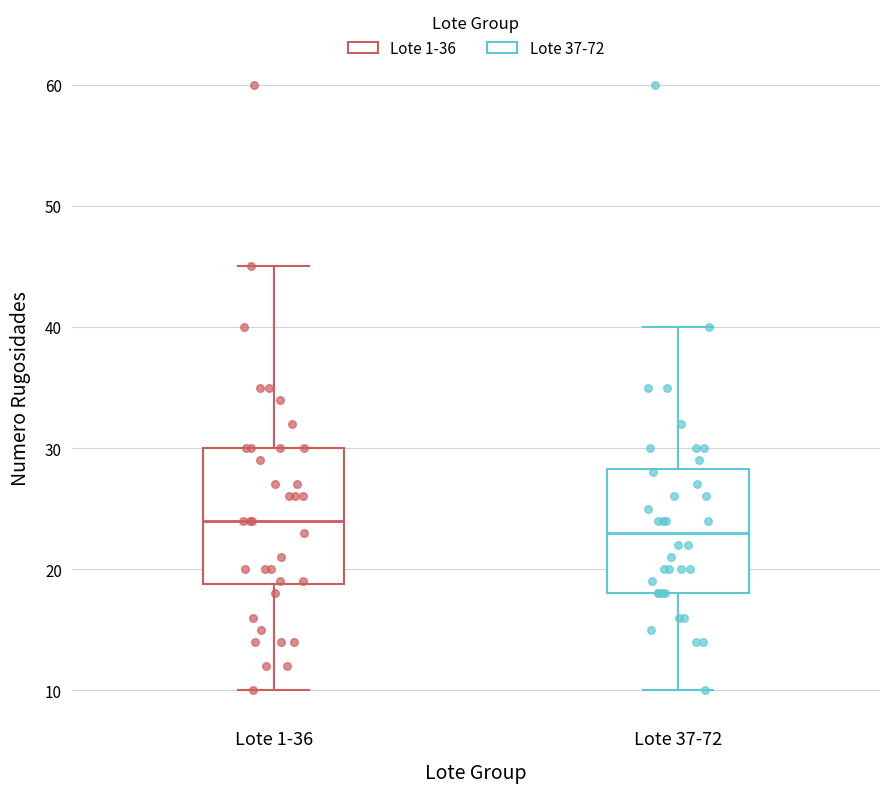

Reading left to right, read every box against the y-axis: the position of its median line, the range the box covers, and the ends of its whiskers. The values are not printed on the chart, so give them approximately, as read against the axis.

Lote 1-36: median 24, box 19 to 30, whiskers 10 to 45
Lote 37-72: median 23, box 18 to 28, whiskers 10 to 40